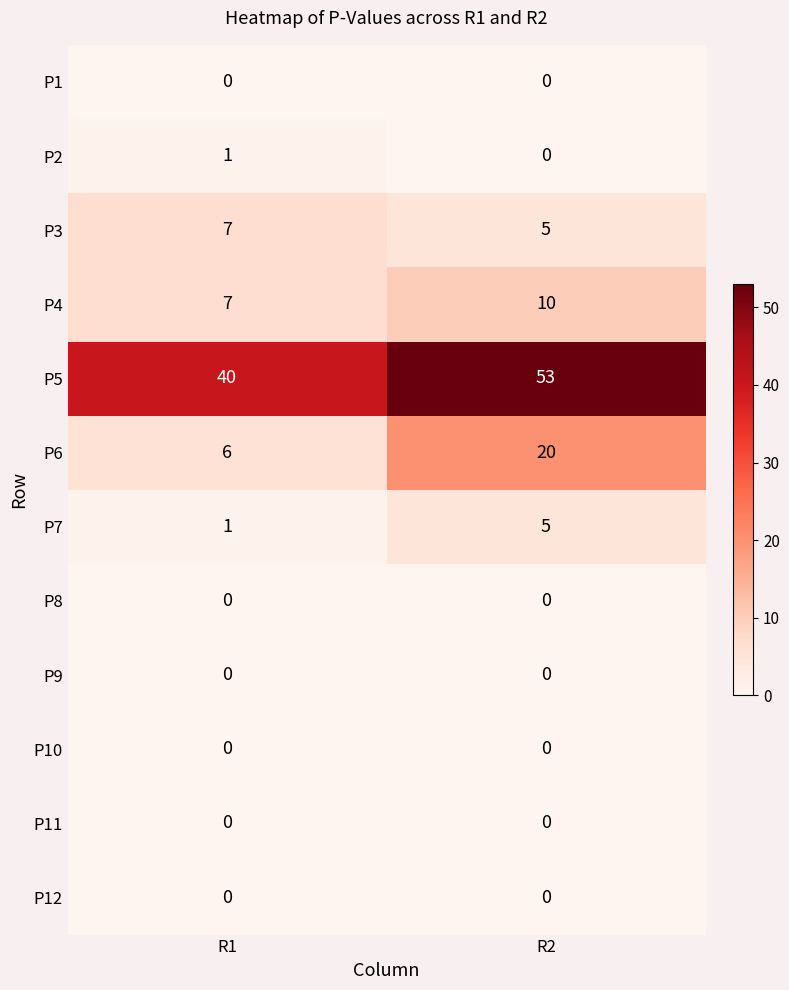

List the labels in order of P7 value, largest first.

R2, R1